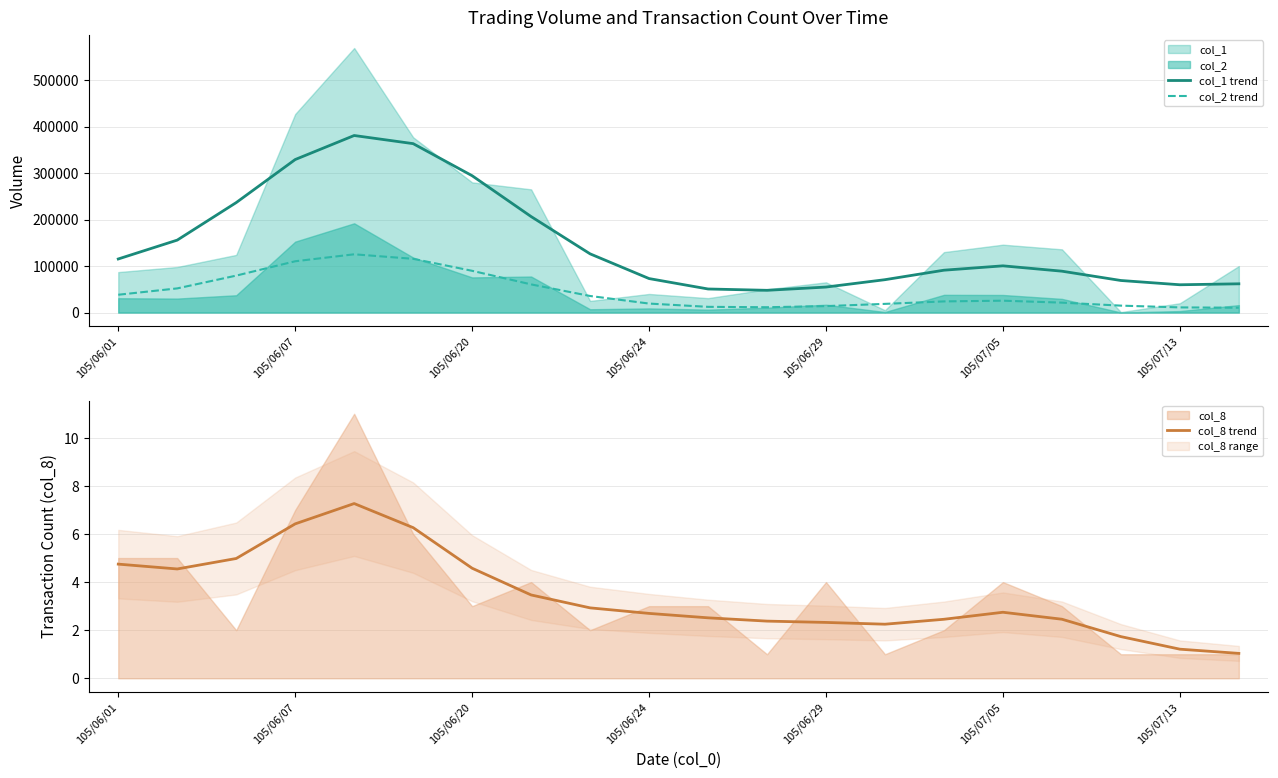

True or false: col_2 trend and col_1 trend intersect in this chart.

False